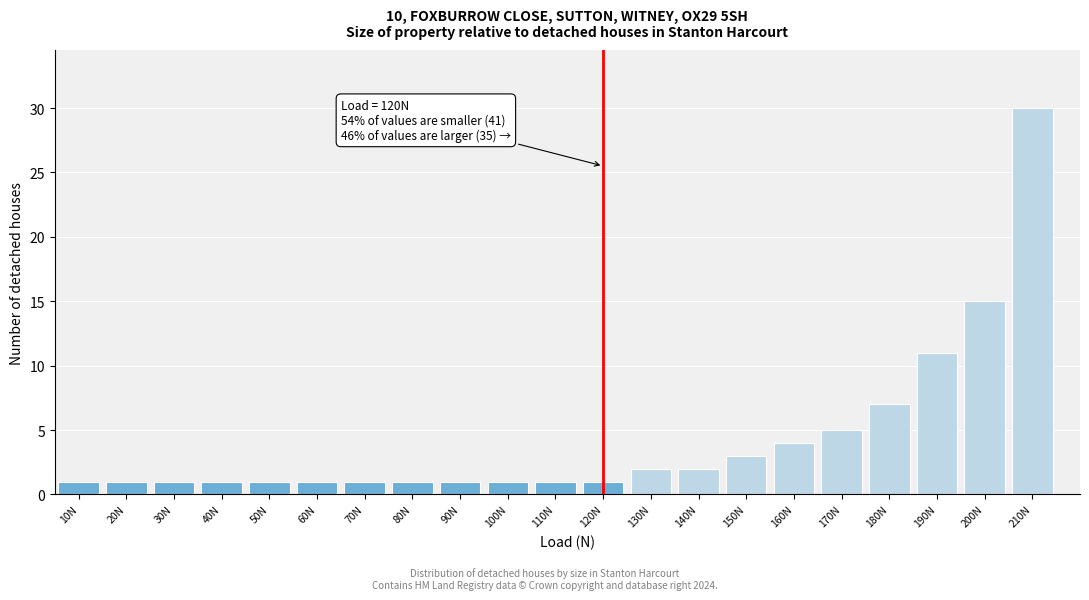

Reading left to right, what are all the values shown in this chart?

1	1	1	1	1	1	1	1	1	1	1	1	2	2	3	4	5	7	11	15	30